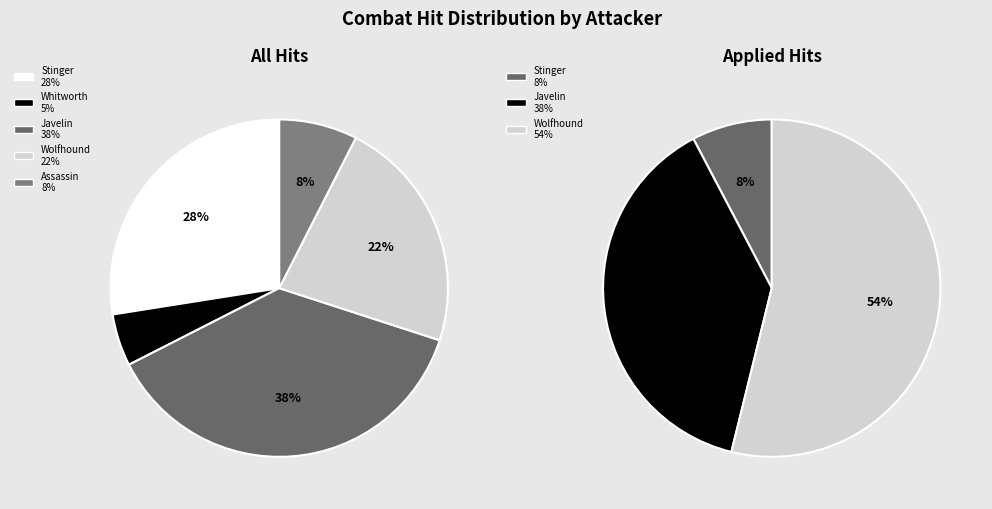

To the nearest percent, what portion does Stinger represent?

28%